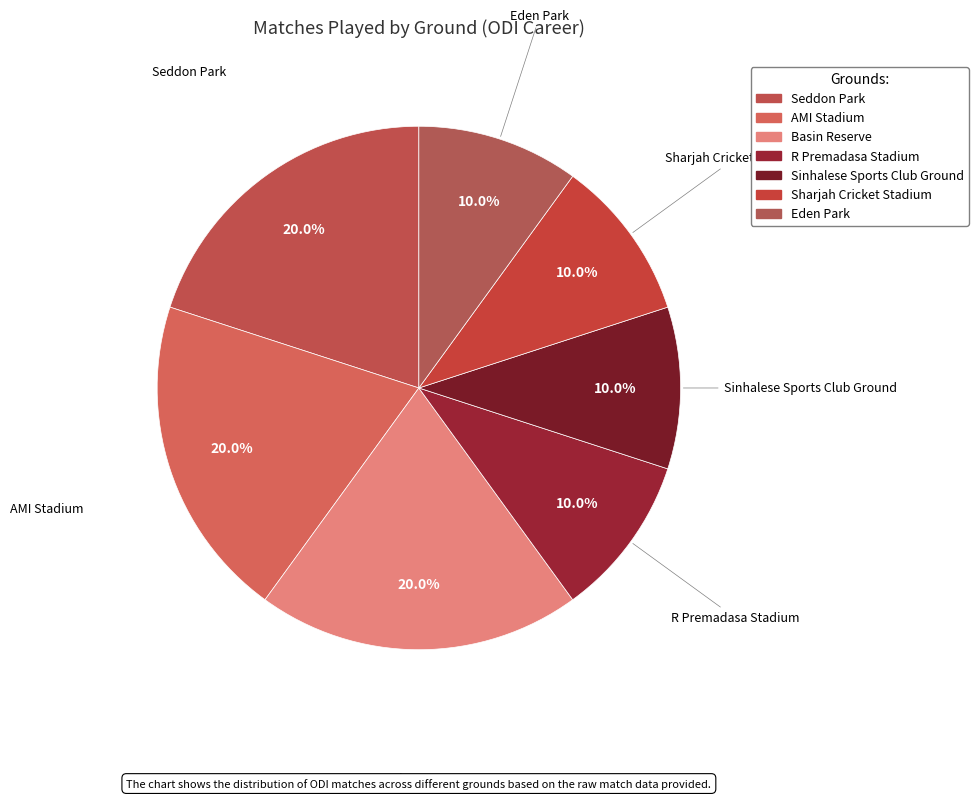

Approximately how many times larger is the value at AMI Stadium compared to Eden Park?

2.0